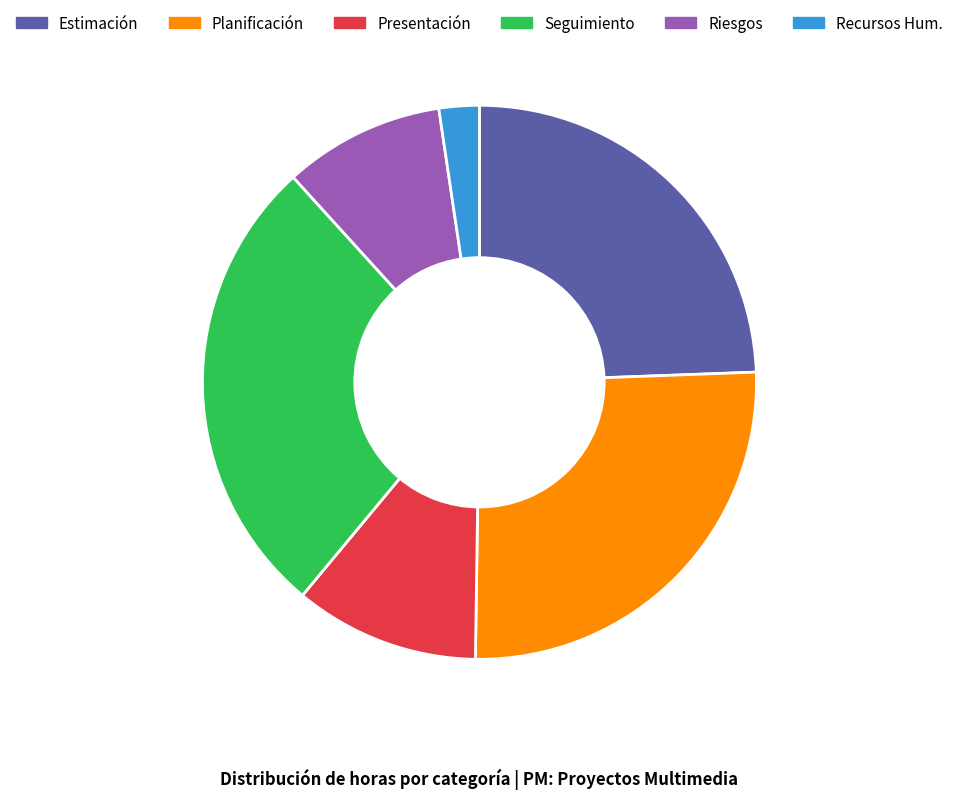

Combined, do Riesgos and Presentación account for over 50%?

No